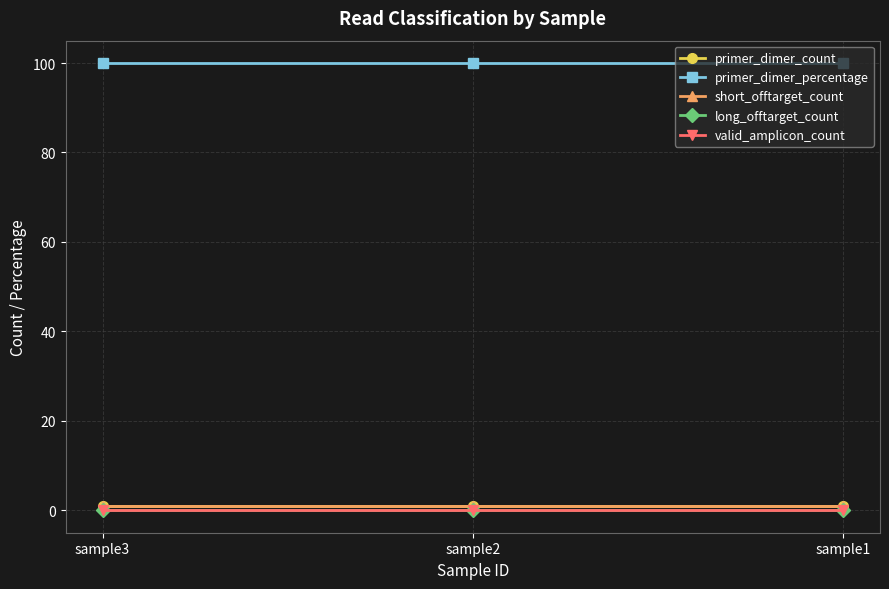

List the labels in order of primer_dimer_count value, smallest first.

sample3, sample2, sample1